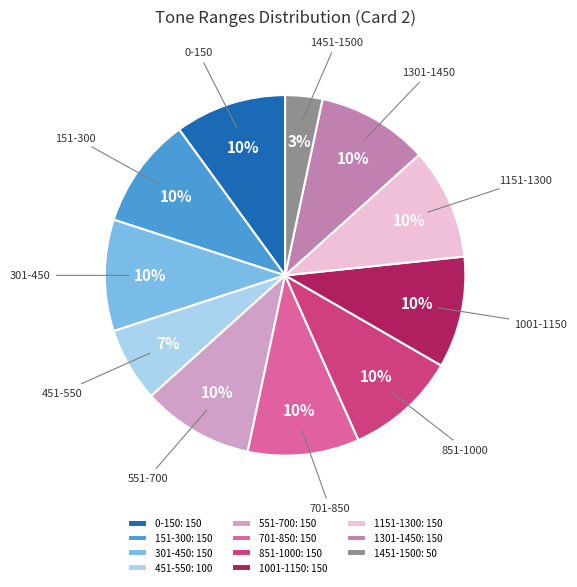

The 301-450 slice represents 10% of the pie. True or false?

True